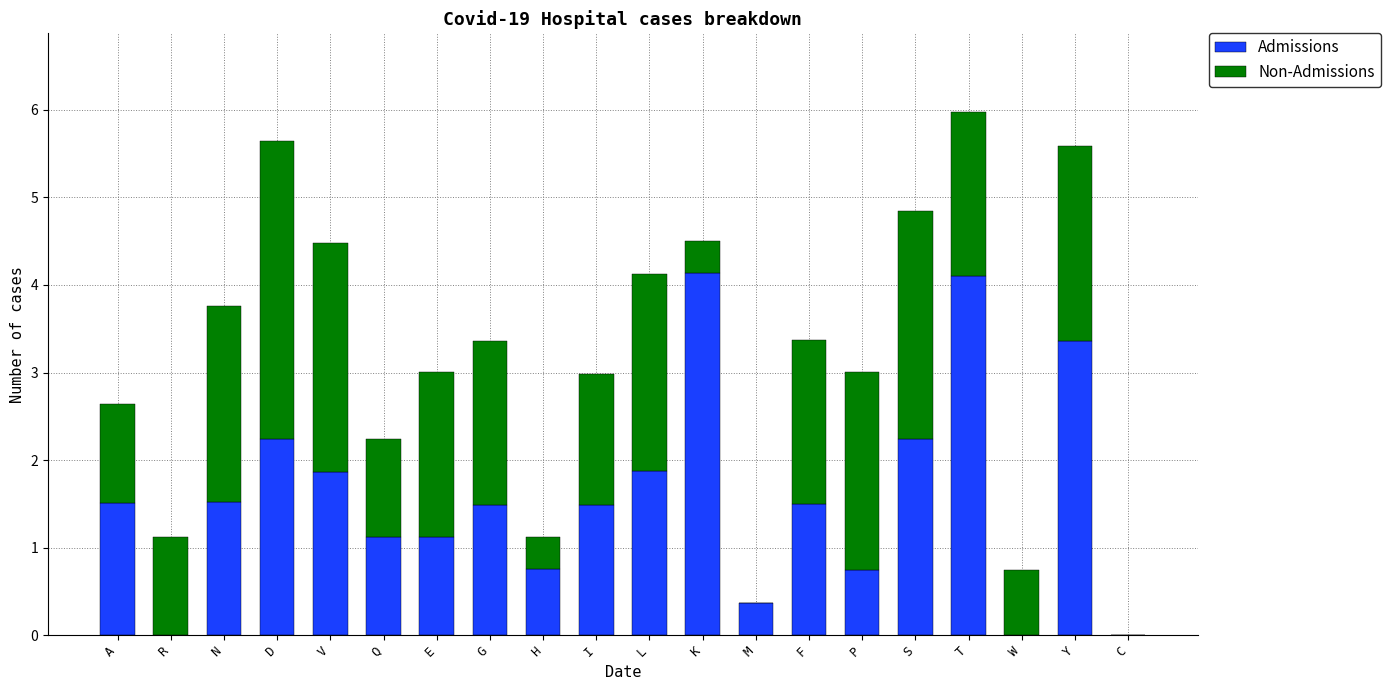

What is the total value across all series at L?

4.1